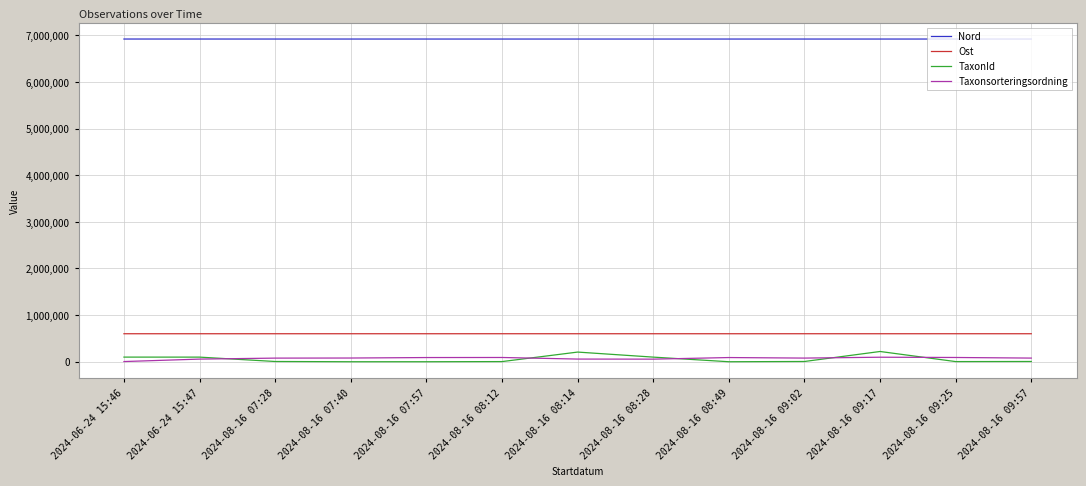

Which series has the largest range (max minus min)?

TaxonId